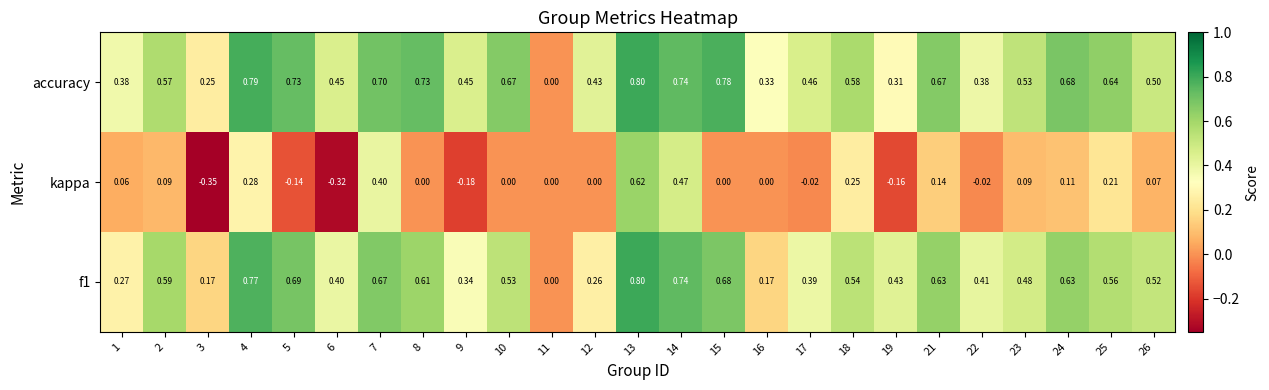

Is the value of kappa at 15 greater than the value of accuracy at 22?

No